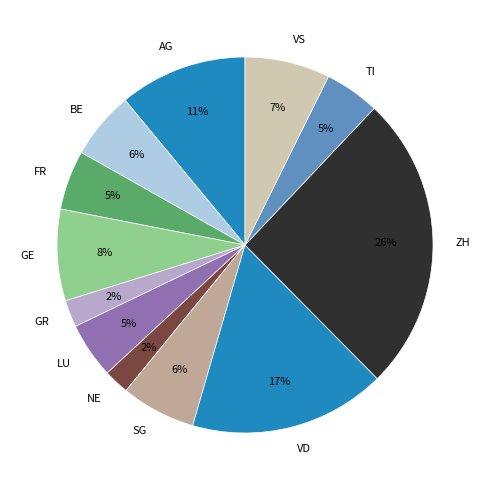

Which has a higher value, AG or SG?

AG